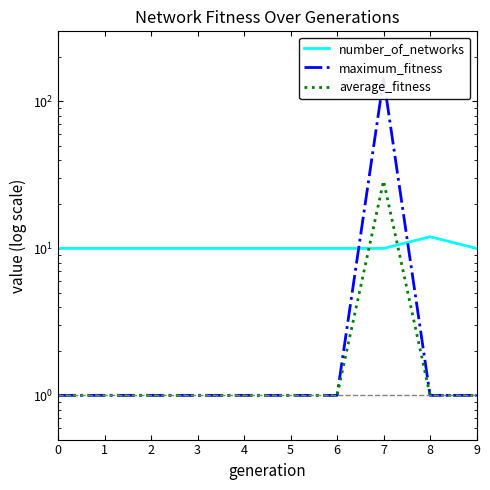

Reading right to left, extract all data points from this chart.

number_of_networks: 10.0	12.0	10.0	10.0	10.0	10.0	10.0	10.0	10.0	10.0
maximum_fitness: 1.0	1.0	143.0	1.0	1.0	1.0	1.0	1.0	1.0	1.0
average_fitness: 1.0	1.0	28.8	1.0	1.0	1.0	1.0	1.0	1.0	1.0